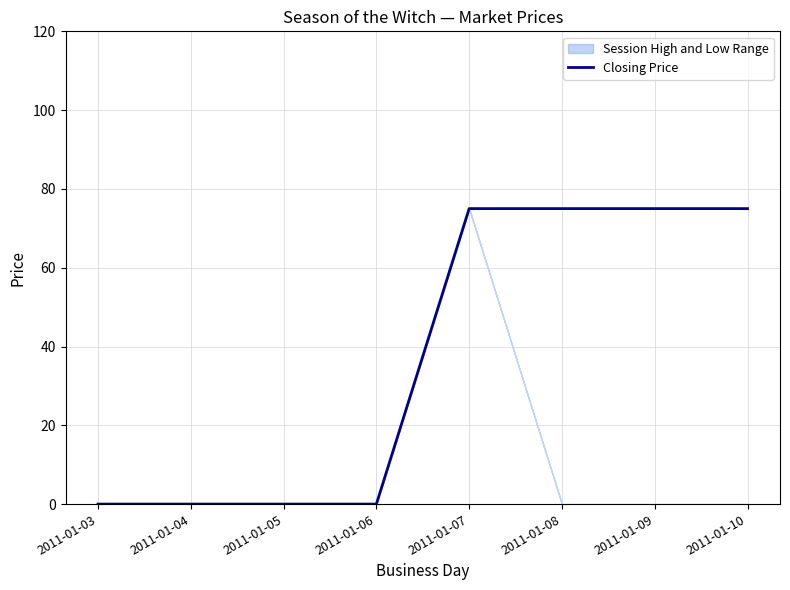

How many positive values are there?

4